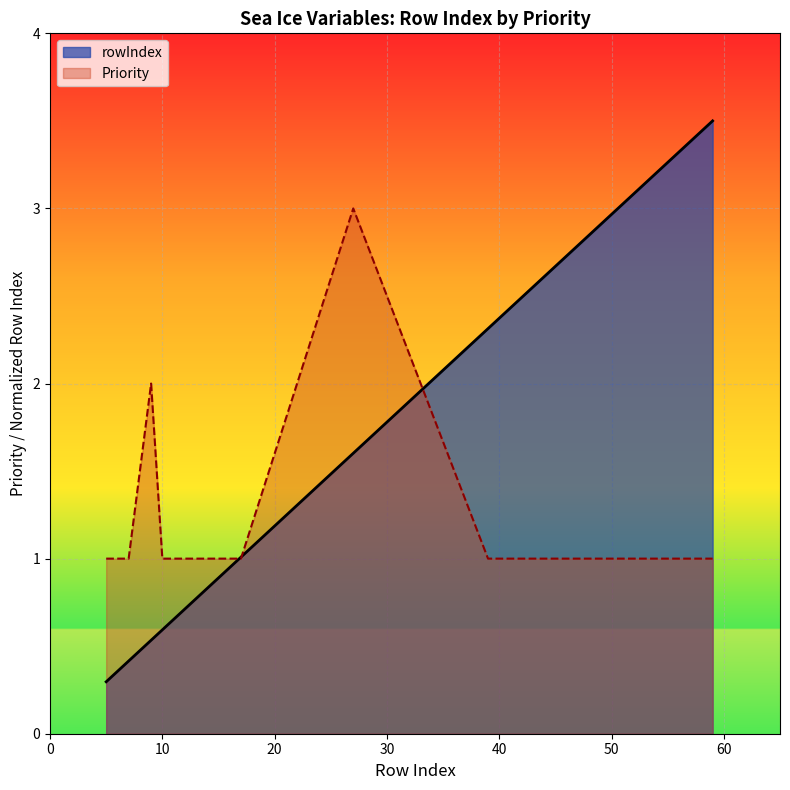

True or false: there are more than 0 points higher than both neighbors.

False